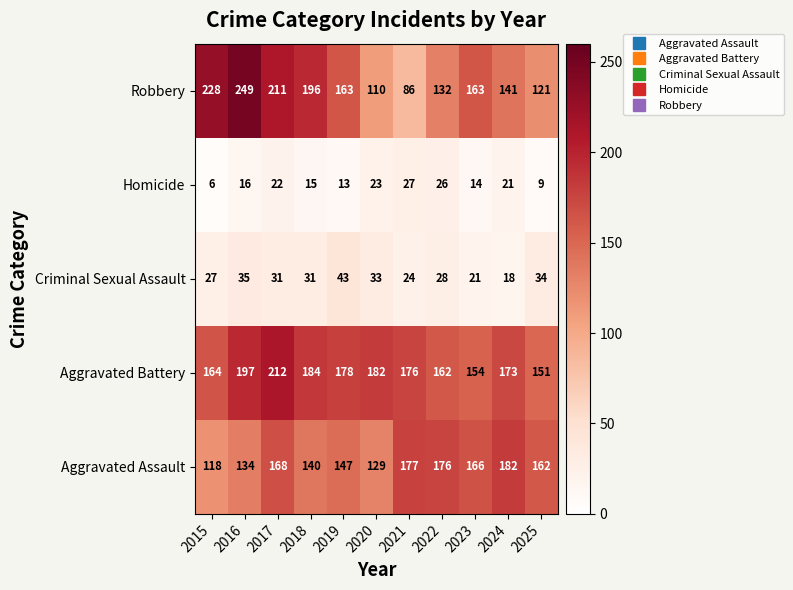

Rank the series by their maximum value, from lowest to highest.

Homicide, Criminal Sexual Assault, Aggravated Assault, Aggravated Battery, Robbery